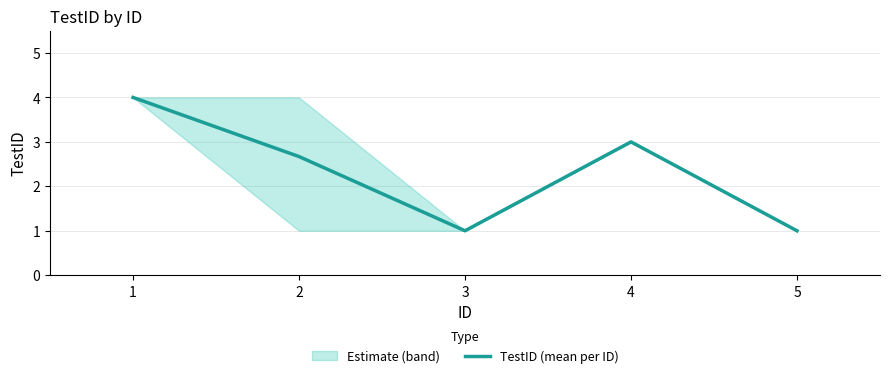

Is it true that the value at 3 is 1.0?

True